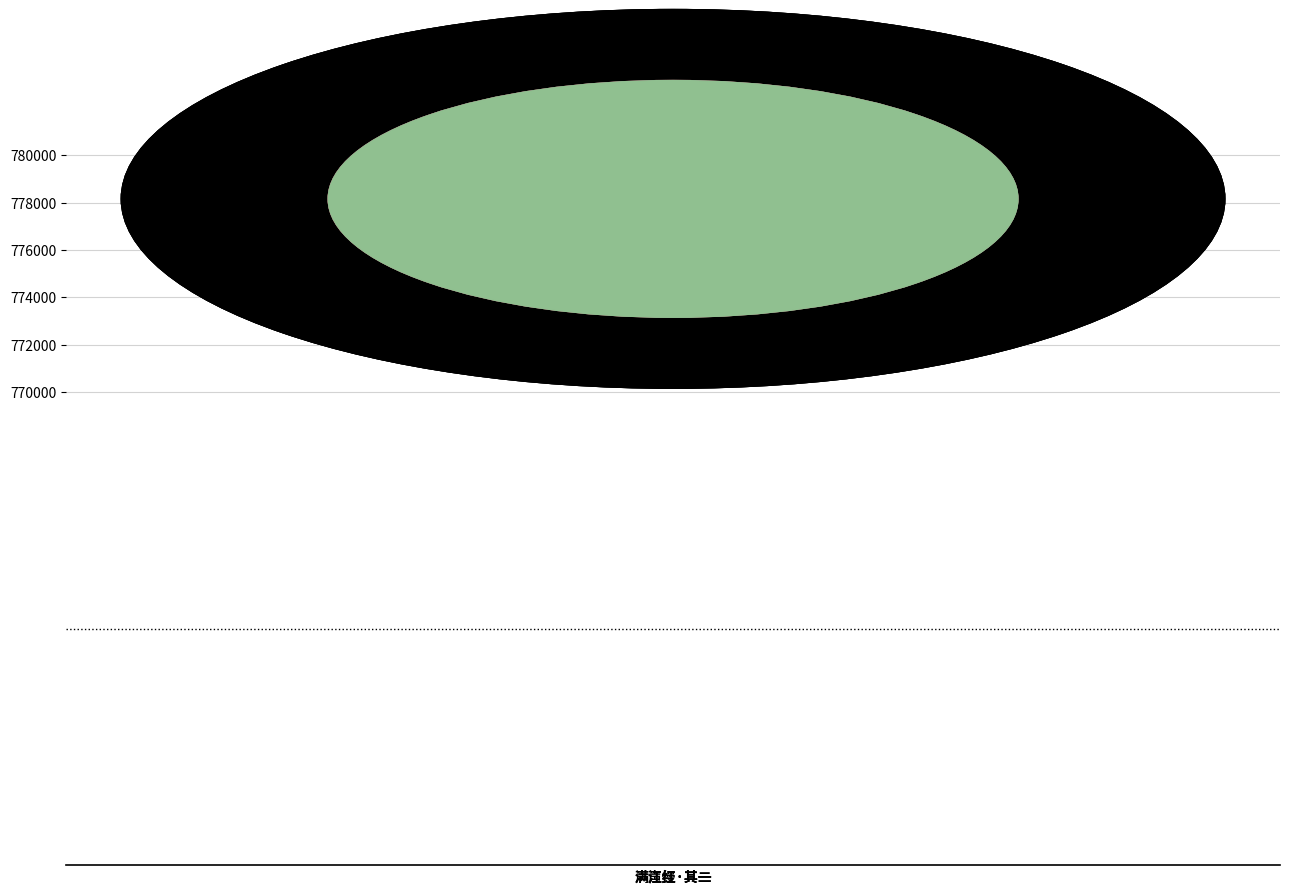

How many values are between 778154 and 778157?

3